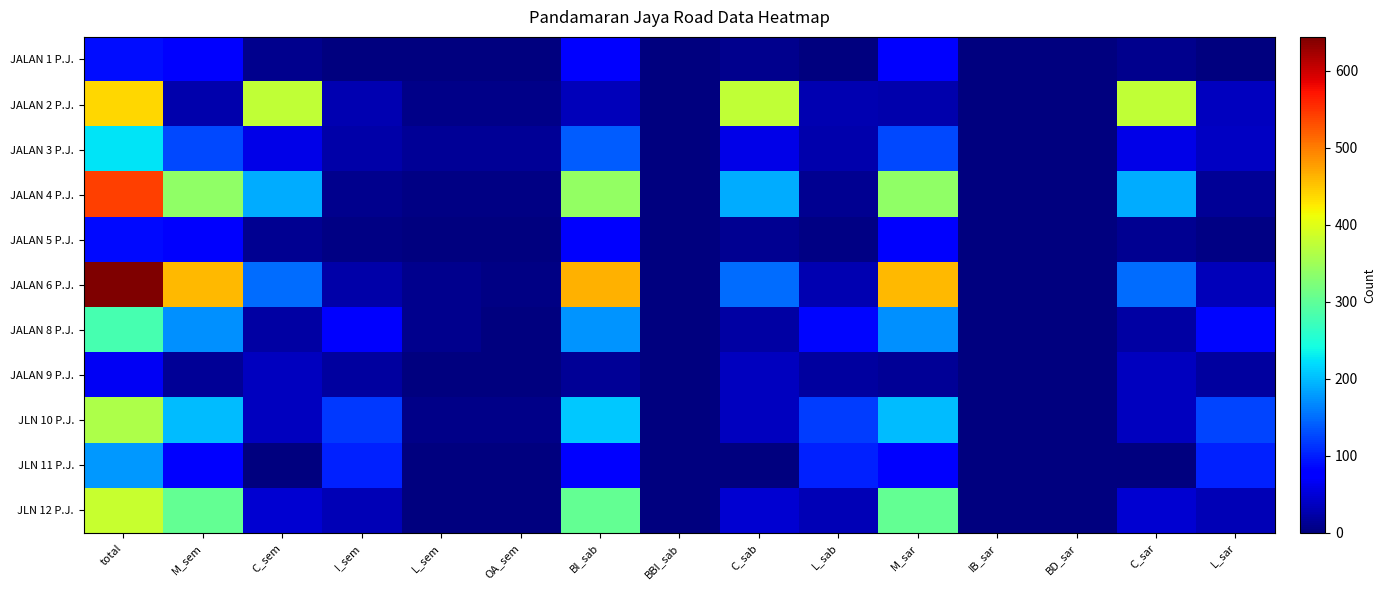

What is the maximum value shown in the chart?

644